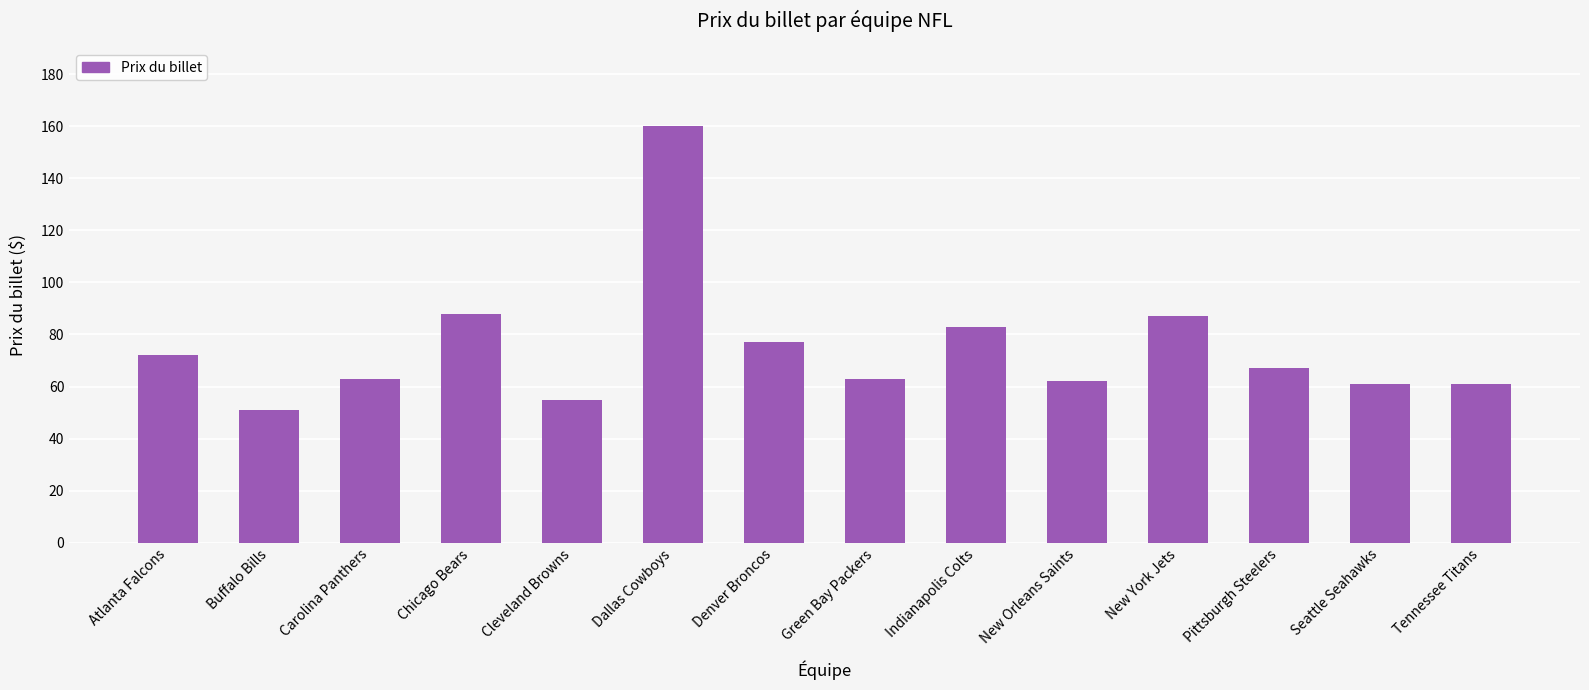

Does the chart contain any negative values?

No